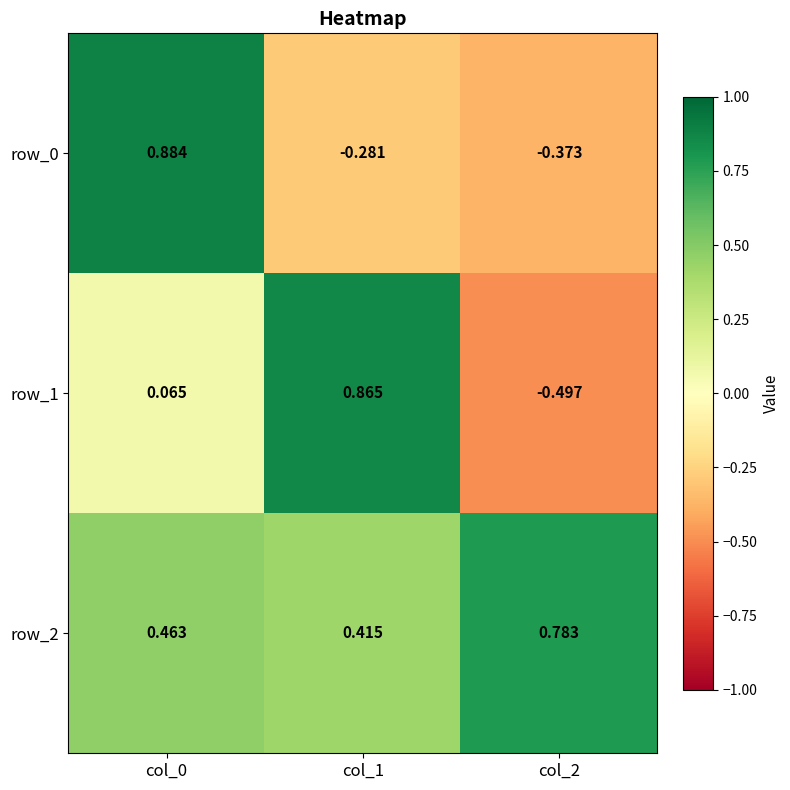

Is the value of row_0 at col_0 greater than the value of row_1 at col_2?

Yes